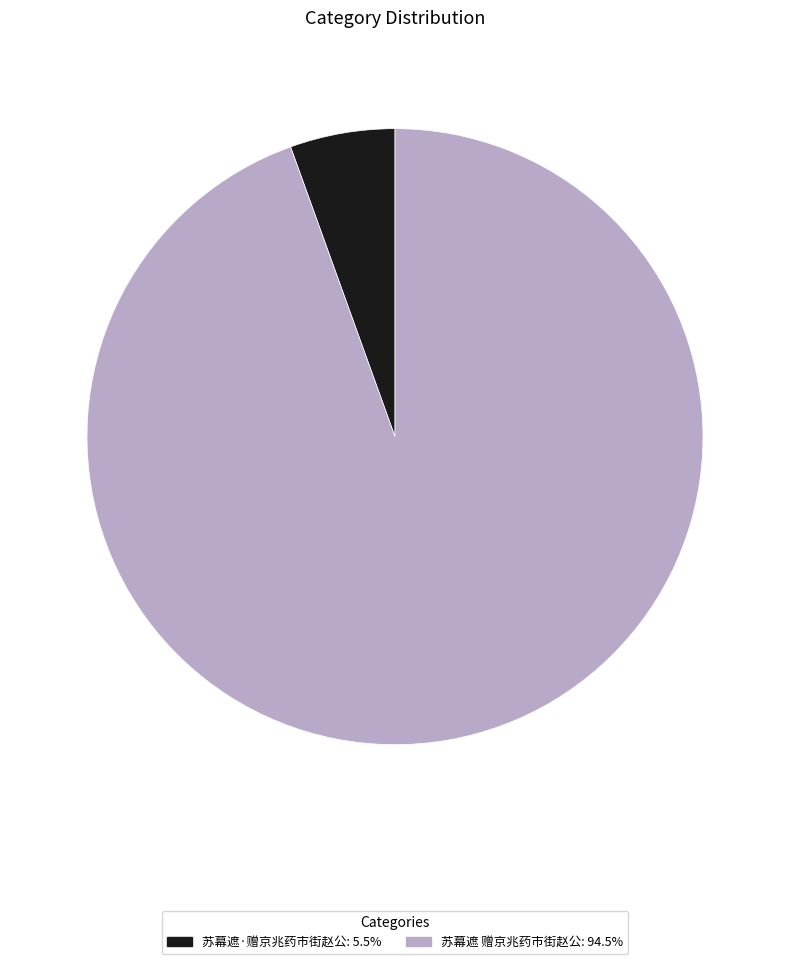

Between 苏幕遮 赠京兆药市街赵公 and 苏幕遮·赠京兆药市街赵公, which is larger?

苏幕遮 赠京兆药市街赵公